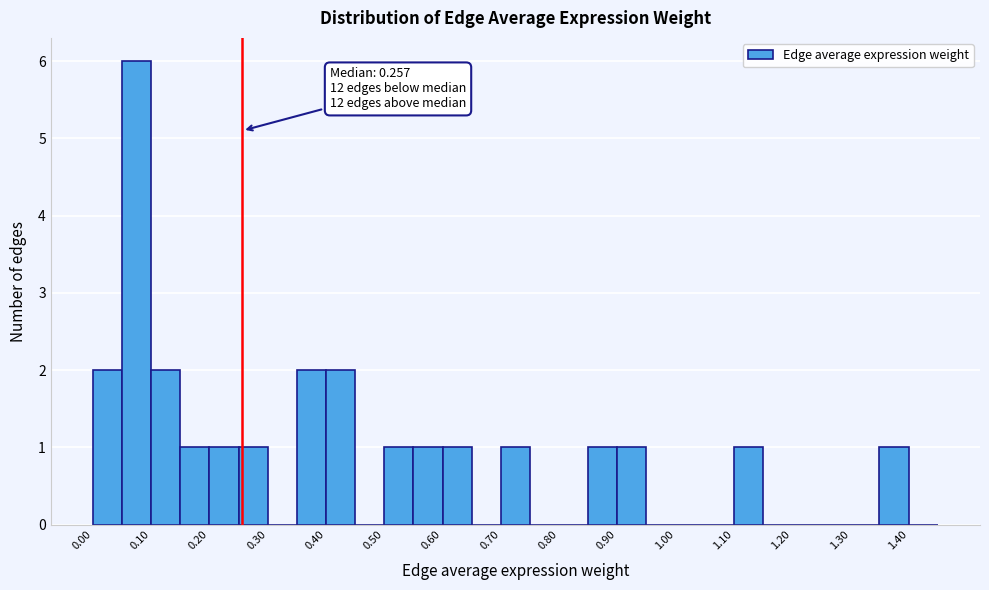

Which range on the x-axis has the tallest bar?

0.05 to 0.10